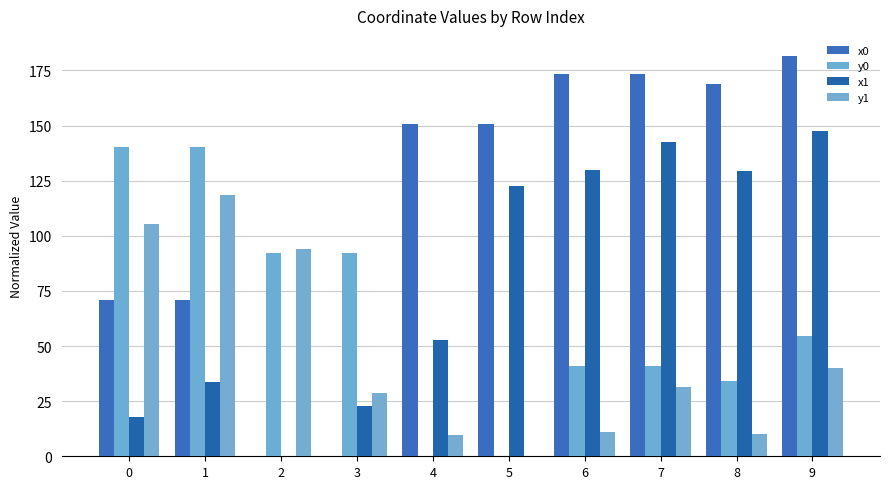

The value of y0 at 1 is 222.1. True or false?

False